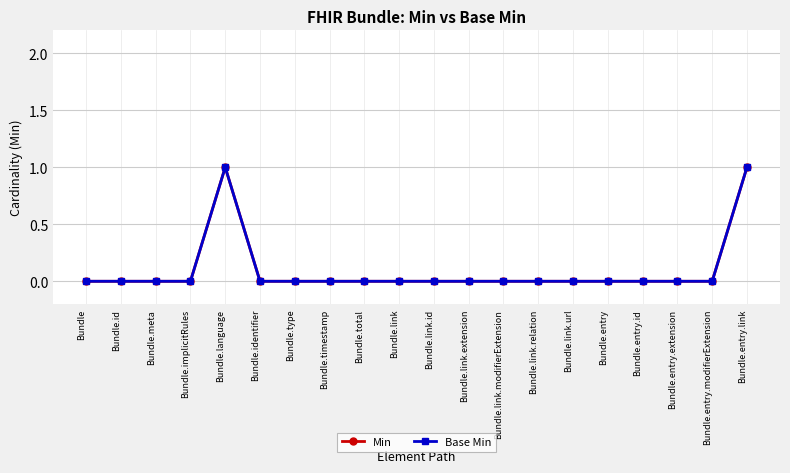

Which has a higher value, Bundle.type or Bundle.entry?

Bundle.type